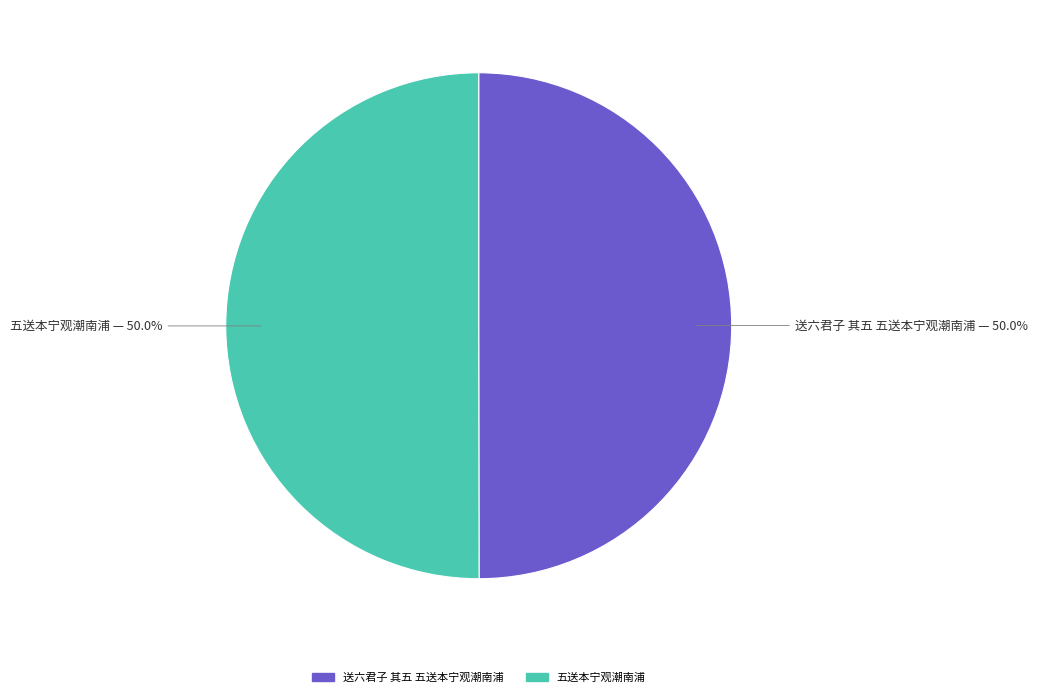

How much of the chart is everything except 送六君子 其五 五送本宁观潮南浦?

50.0%